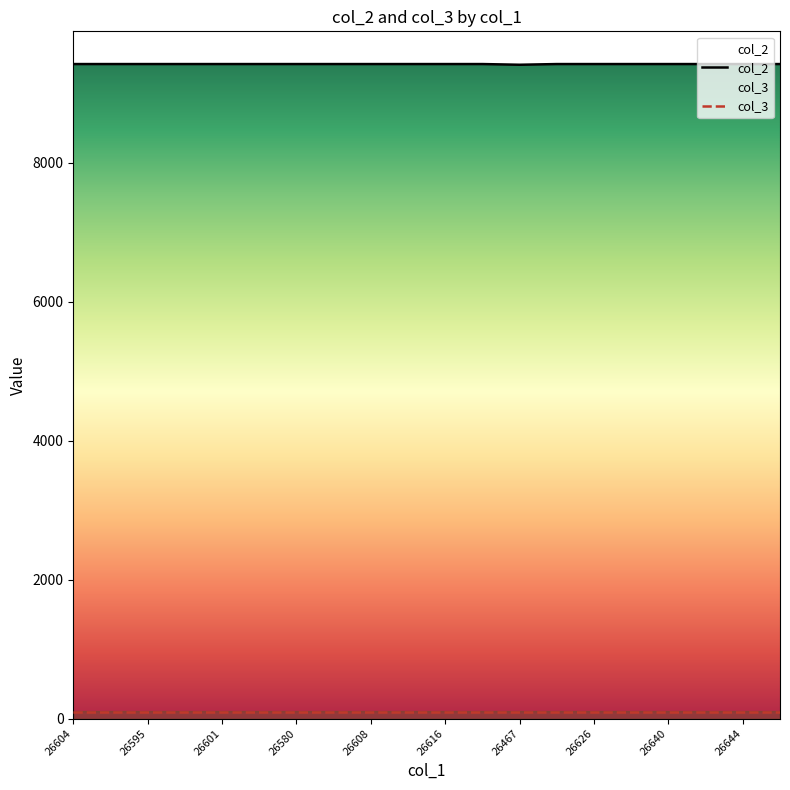

What is the smallest value displayed?

94